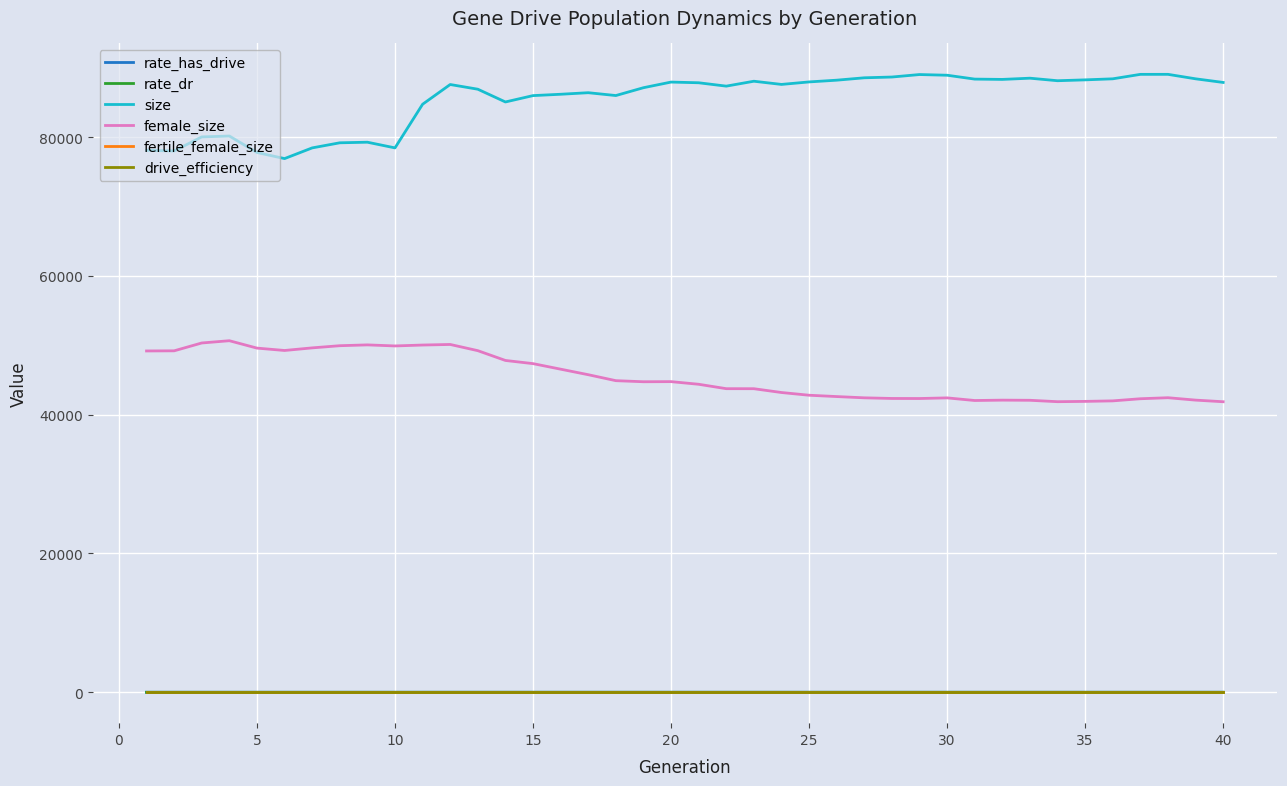

True or false: rate_has_drive and fertile_female_size intersect in this chart.

False